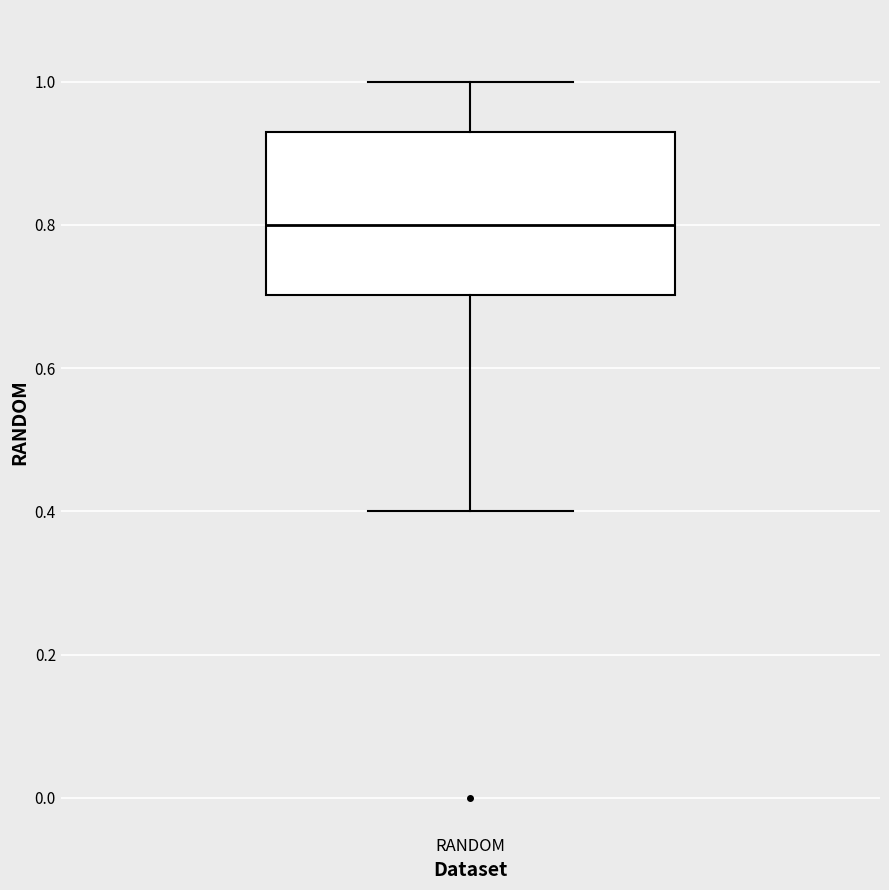

Transcribe this box plot: give where the median line is, the range the box spans, and where the two whiskers end, as read against the y-axis. The values are not printed on the chart, so give them approximately, as read against the axis.

median 0.80, box 0.70 to 0.92, whiskers 0.40 to 1.00